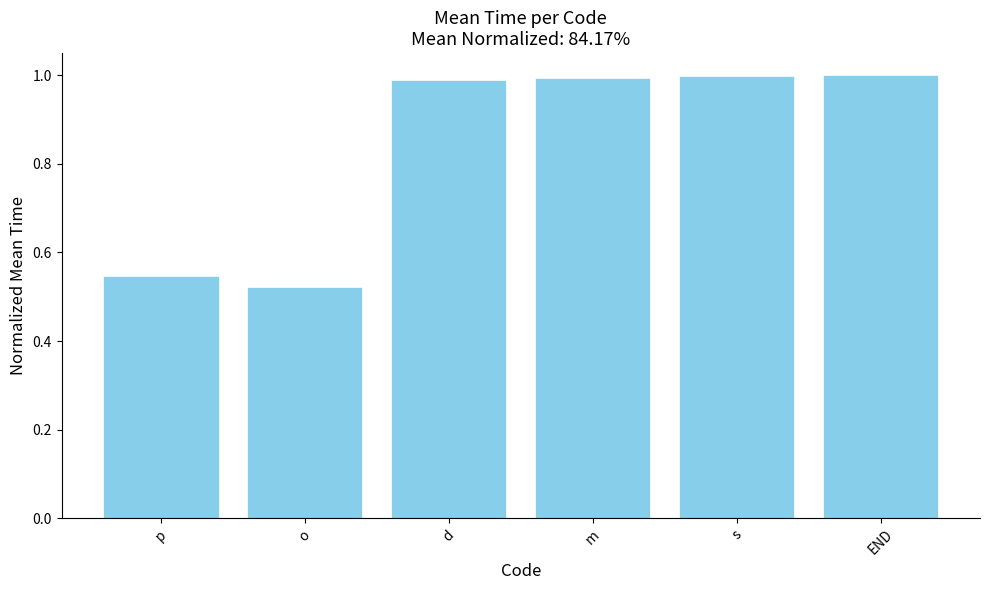

Which has a higher value, d or END?

END